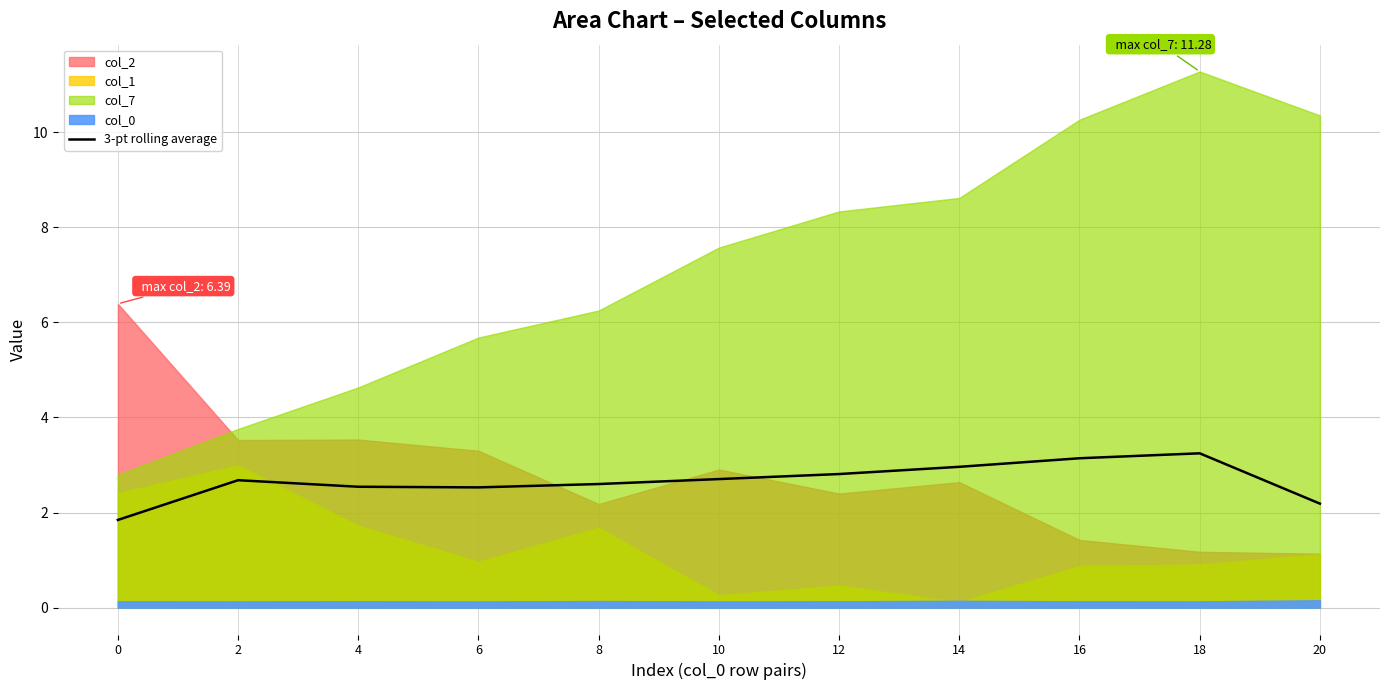

What is the minimum value for 3-pt rolling average?

1.8